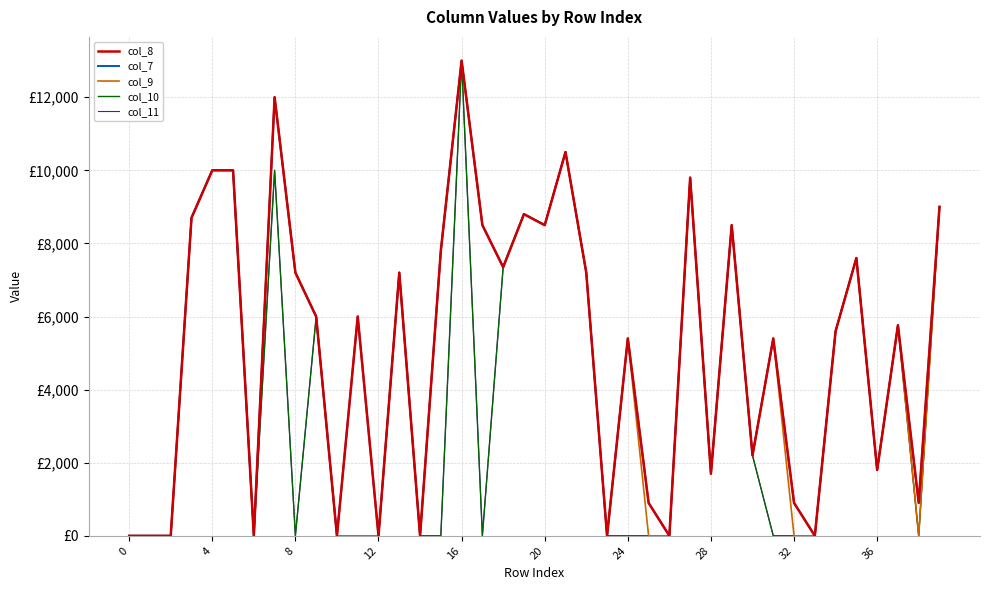

Does the chart display data point markers on the line(s)?

No